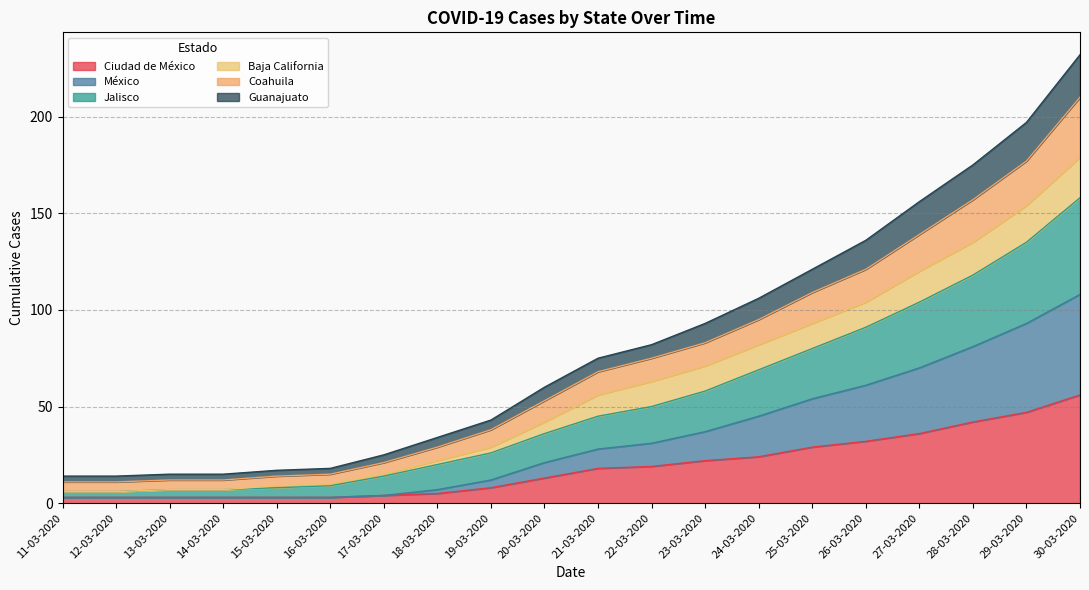

True or false: Guanajuato and Coahuila cross at least once.

False